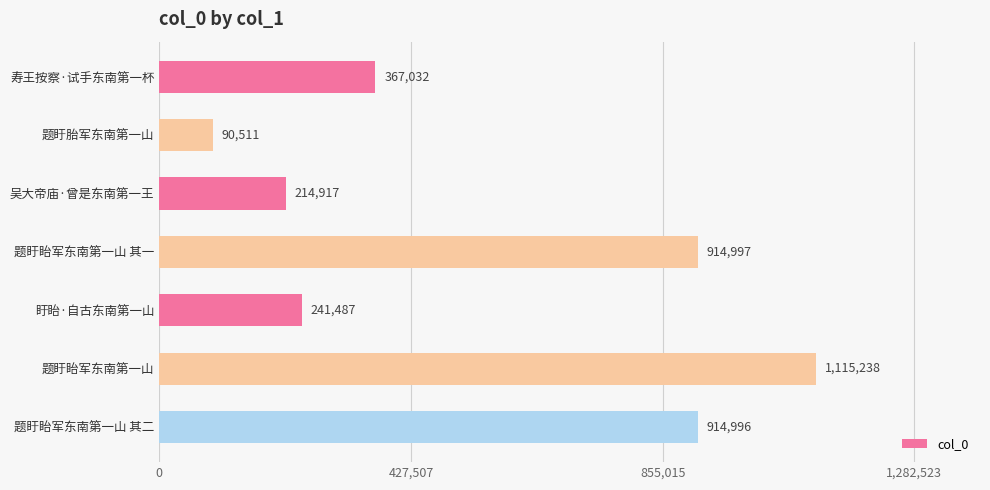

What is the sum of all values?

3859178